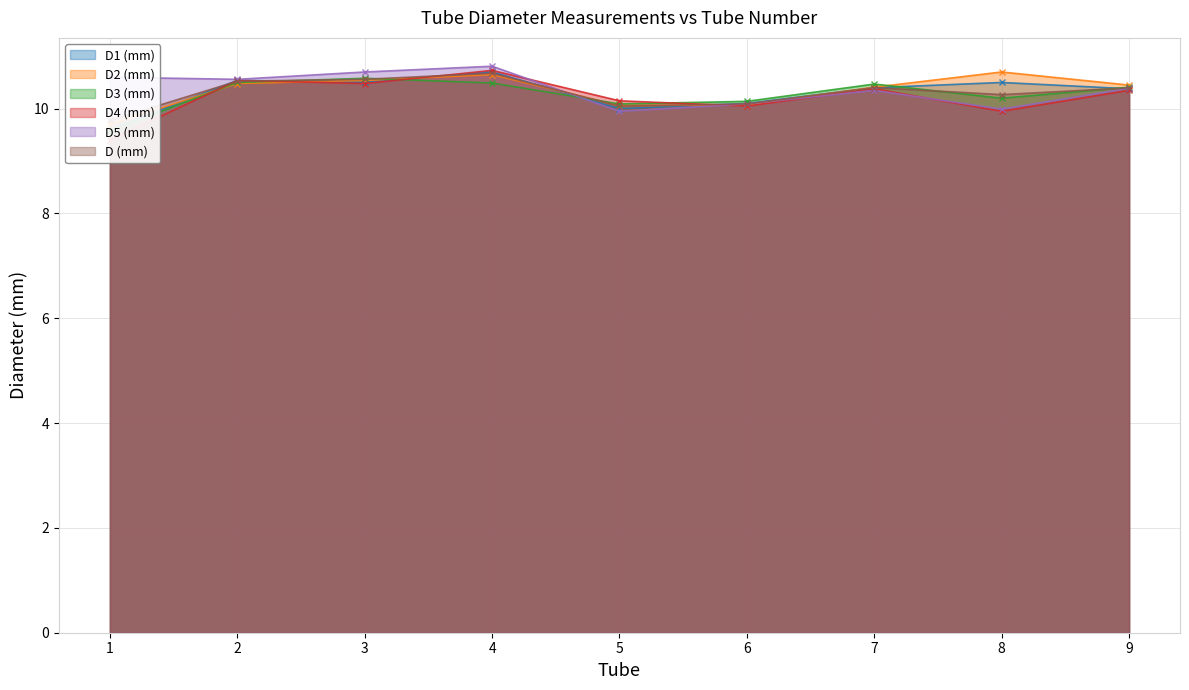

What is the difference between the highest and lowest values at 8?

0.8